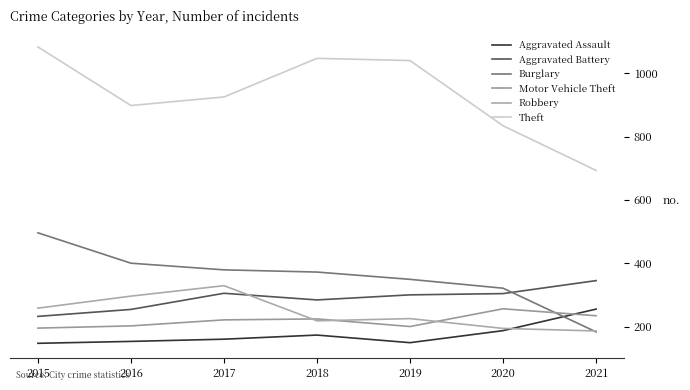

In Robbery, how many points are lower than both neighbors (excluding endpoints)?

1